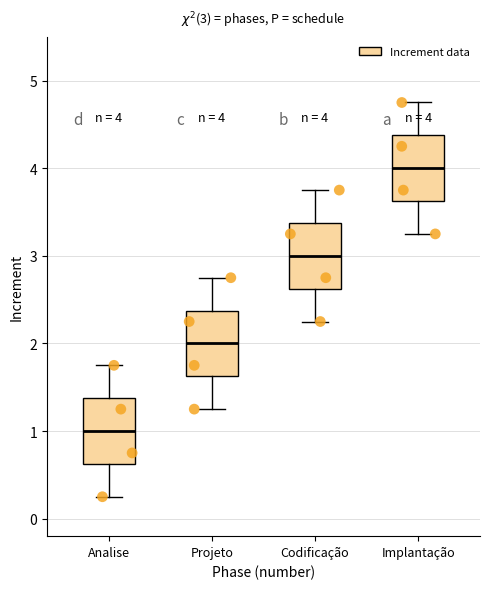

Which box has the lowest median line?

Analise